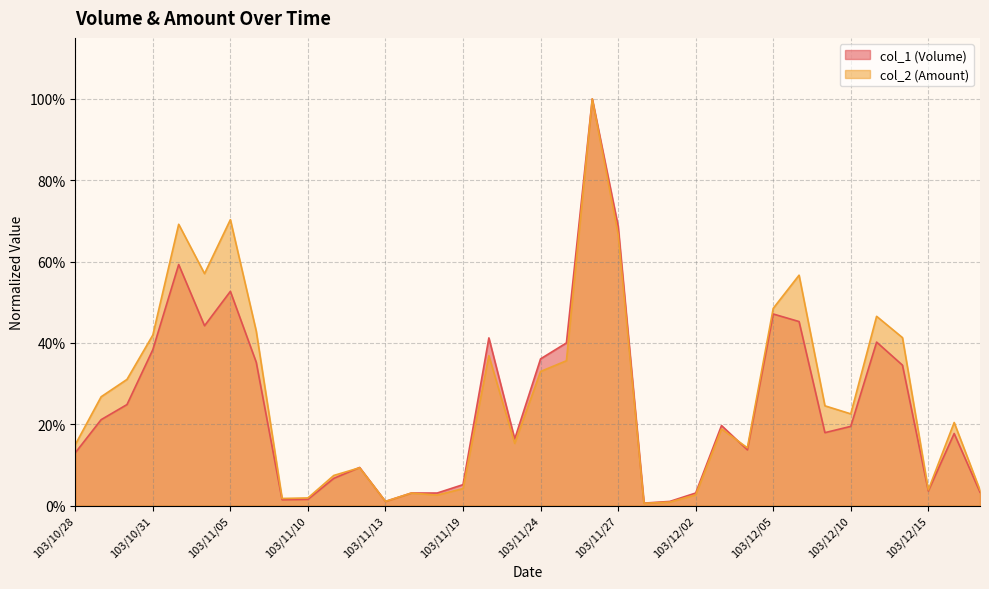

What position from the left is 103/11/03?

5